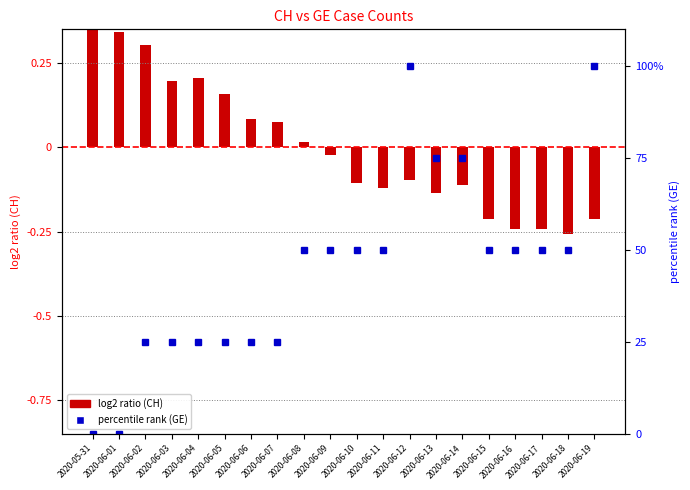

Reading right to left, what are all the values shown in this chart?

CH (normalized): -0.2	-0.3	-0.2	-0.2	-0.2	-0.1	-0.1	-0.1	-0.1	-0.1	-0.0	0.0	0.1	0.1	0.2	0.2	0.2	0.3	0.3	0.4
GE (percentile rank): 100.0	50.0	50.0	50.0	50.0	75.0	75.0	100.0	50.0	50.0	50.0	50.0	25.0	25.0	25.0	25.0	25.0	25.0	0.0	0.0